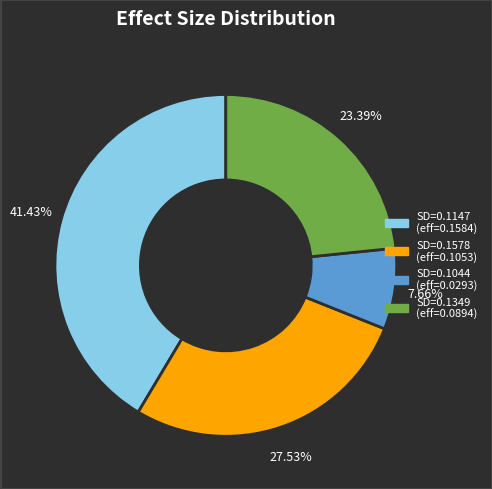

Does any single category account for the majority?

No